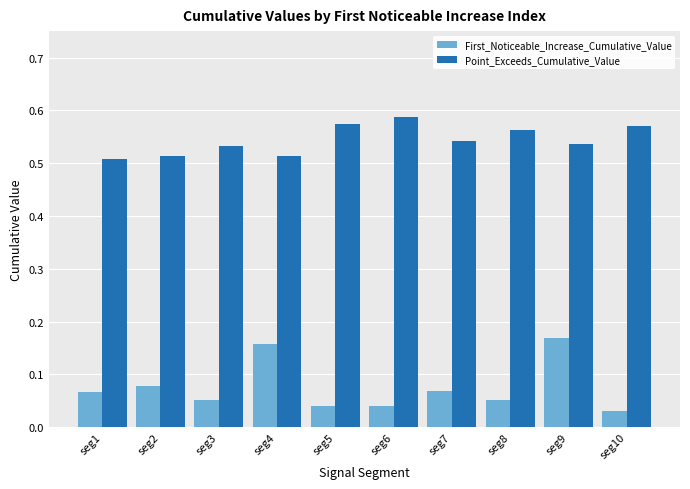

At which label does First_Noticeable_Increase_Cumulative_Value reach its minimum?

seg10